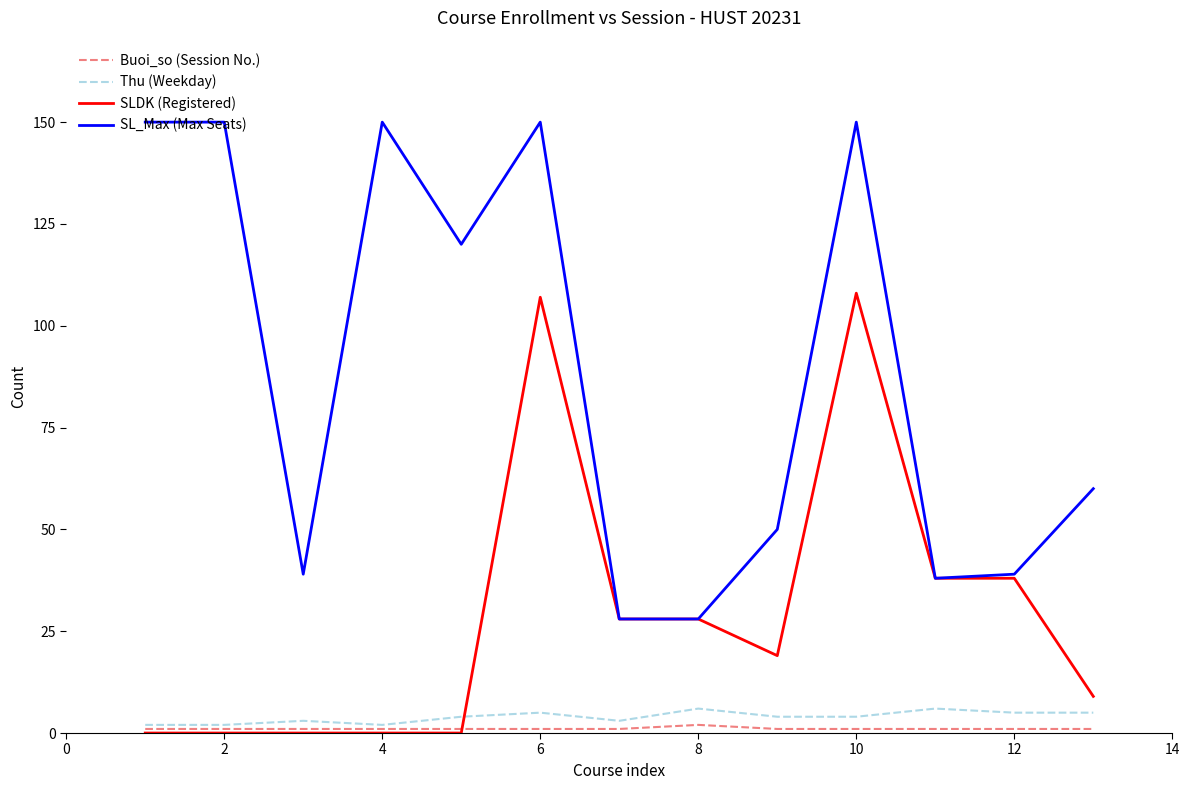

What is the maximum value for SL_Max (Max Seats)?

150